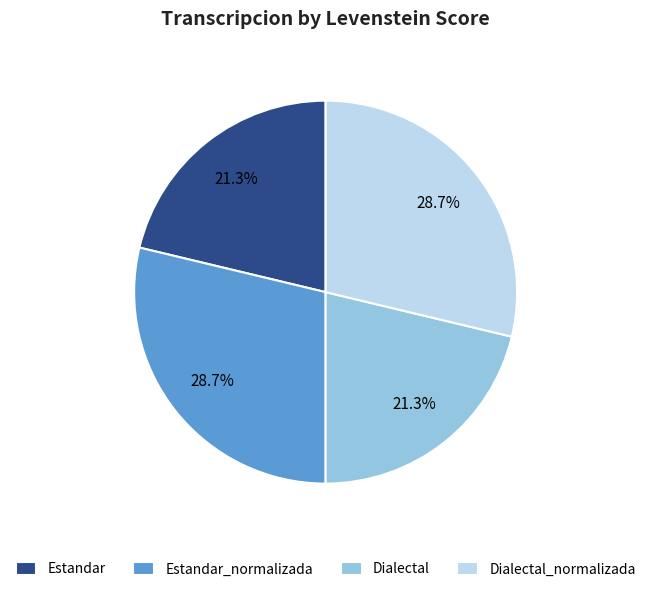

What portion of the pie excludes Estandar?

78.7%